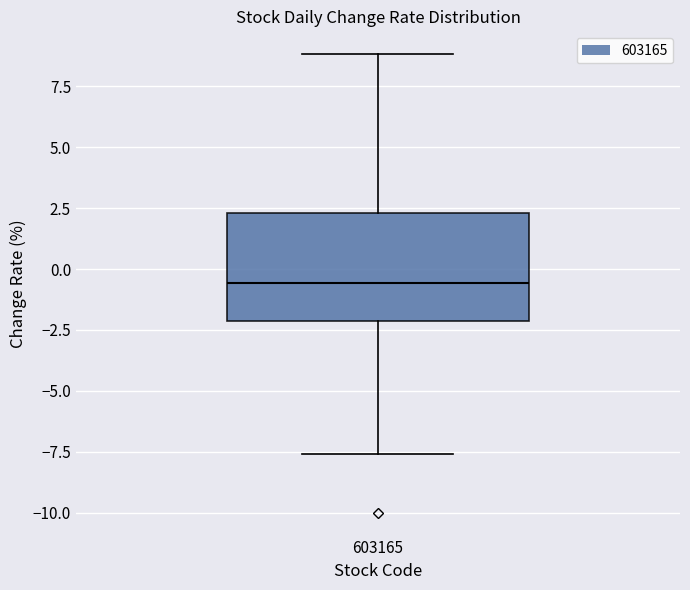

Read this box plot against the y-axis: the position of the median line, the range covered by the box, and the ends of both whiskers. The values are not printed on the chart, so give them approximately, as read against the axis.

median -0.5, box -2.0 to 2.5, whiskers -7.5 to 9.0